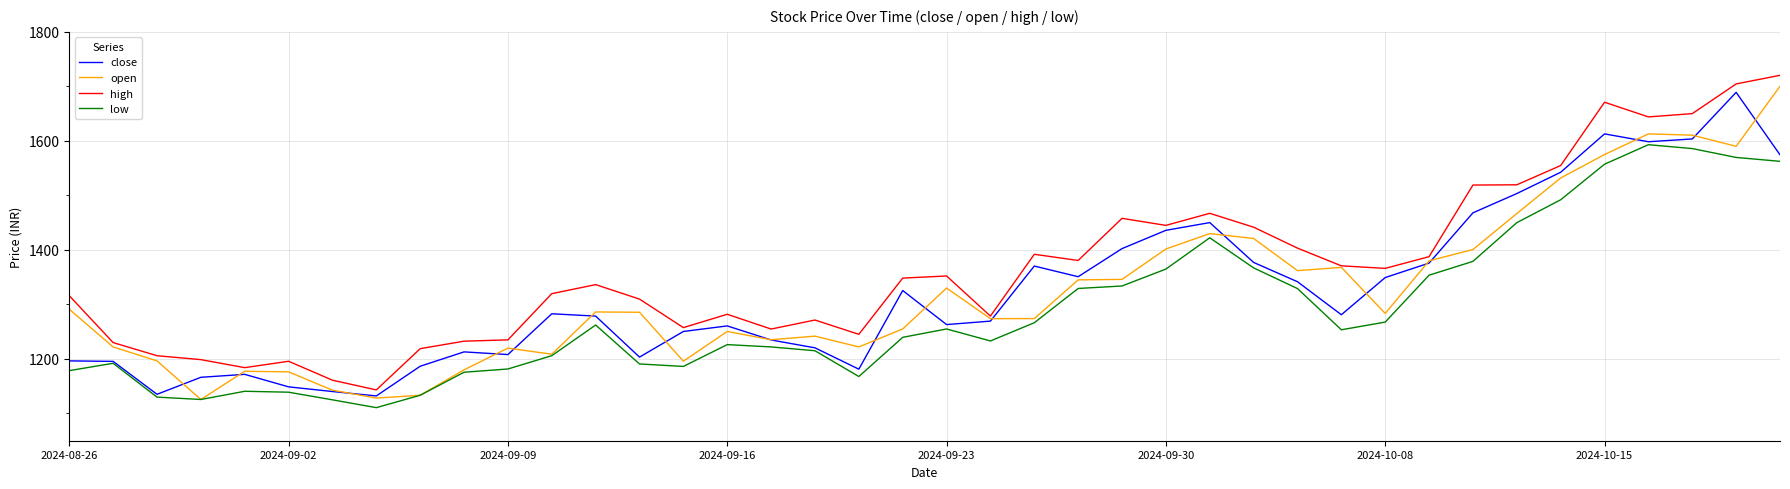

True or false: low and high intersect in this chart.

False